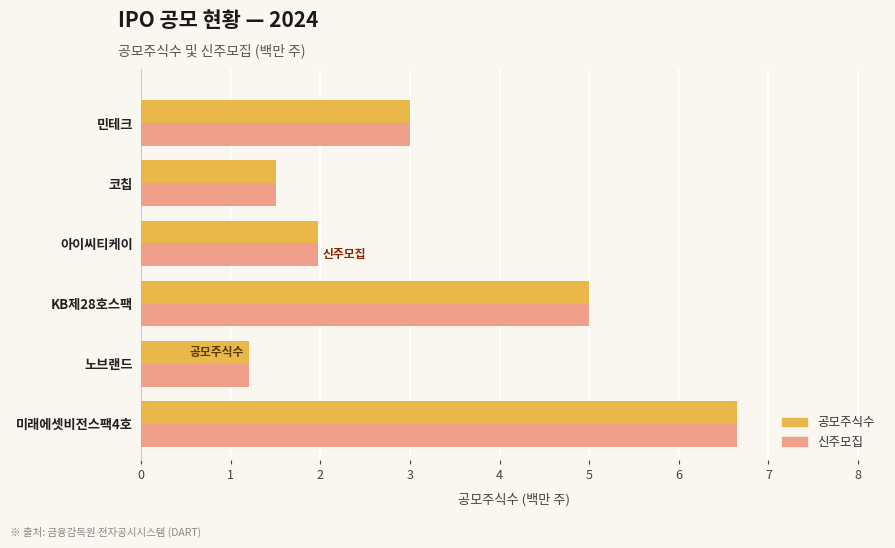

List the labels in order of 공모주식수 value, smallest first.

노브랜드, 코칩, 아이씨티케이, 민테크, KB제28호스팩, 미래에셋비전스팩4호